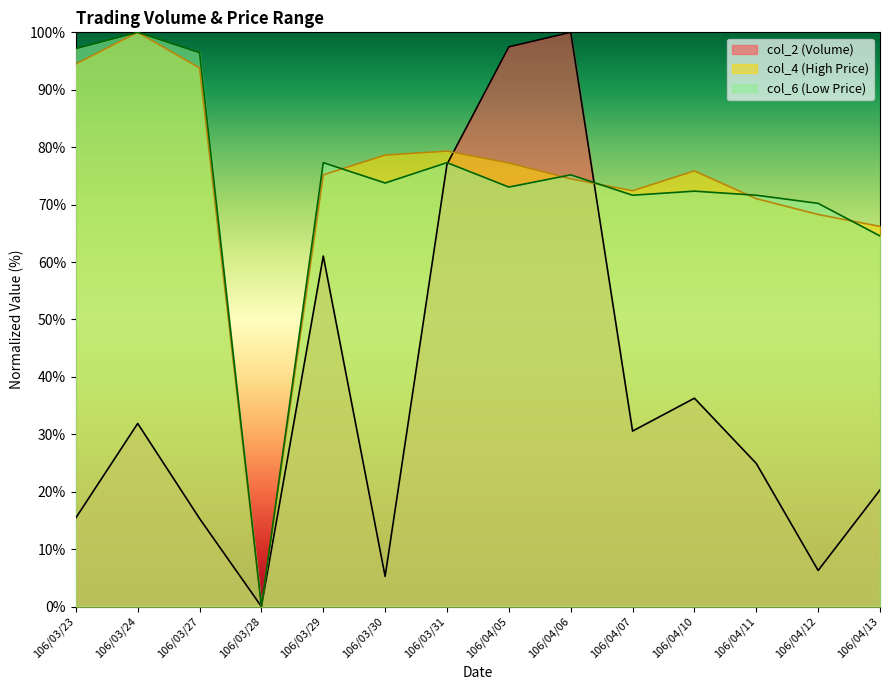

How many intersections are there between col_6 and col_2?

2